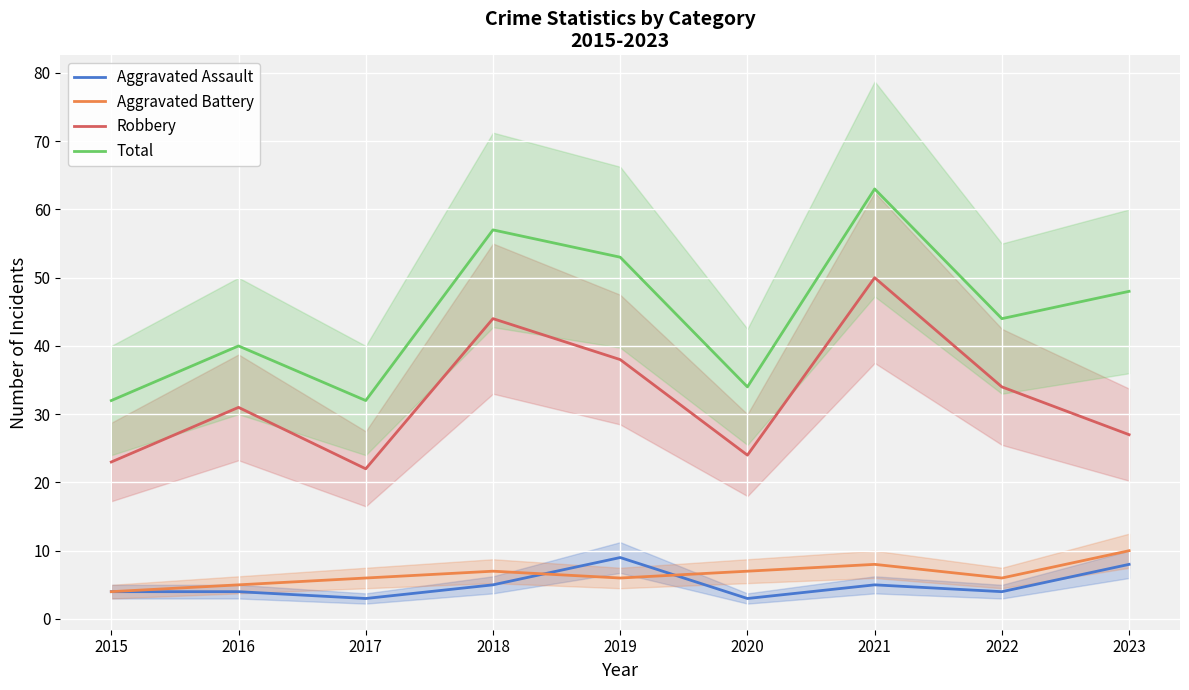

What is the total value across all series at 2016?

80